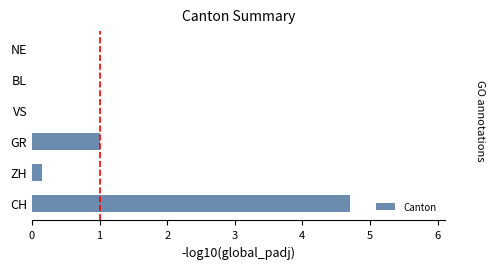

The value at BL is 0.0. True or false?

True